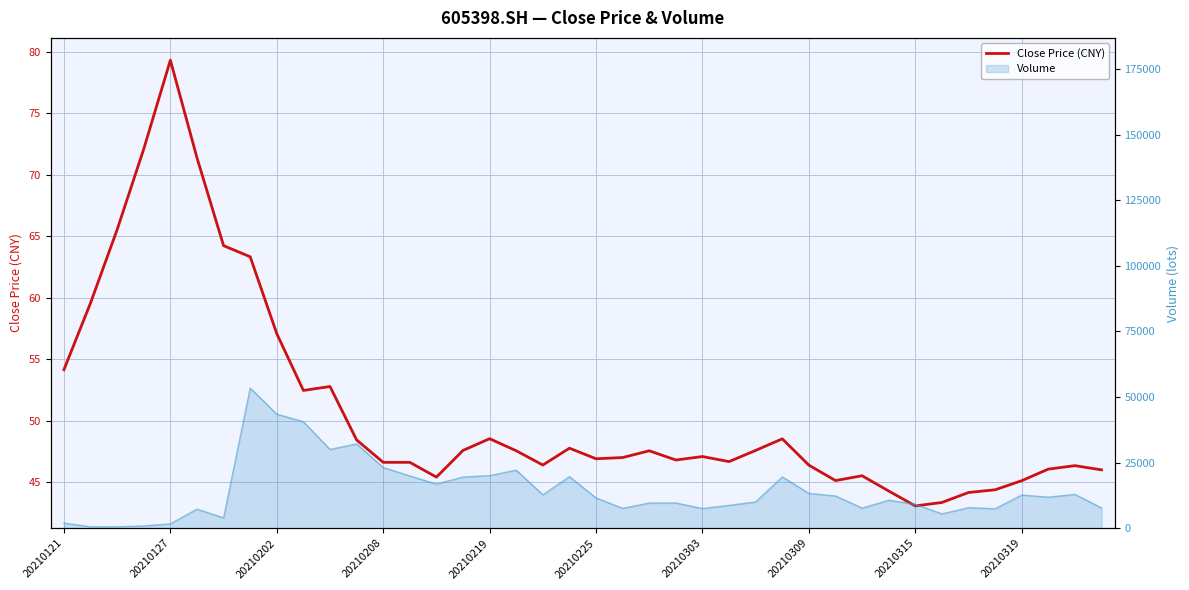

What is the ratio of the value at 15 to the value at 33?

1.1